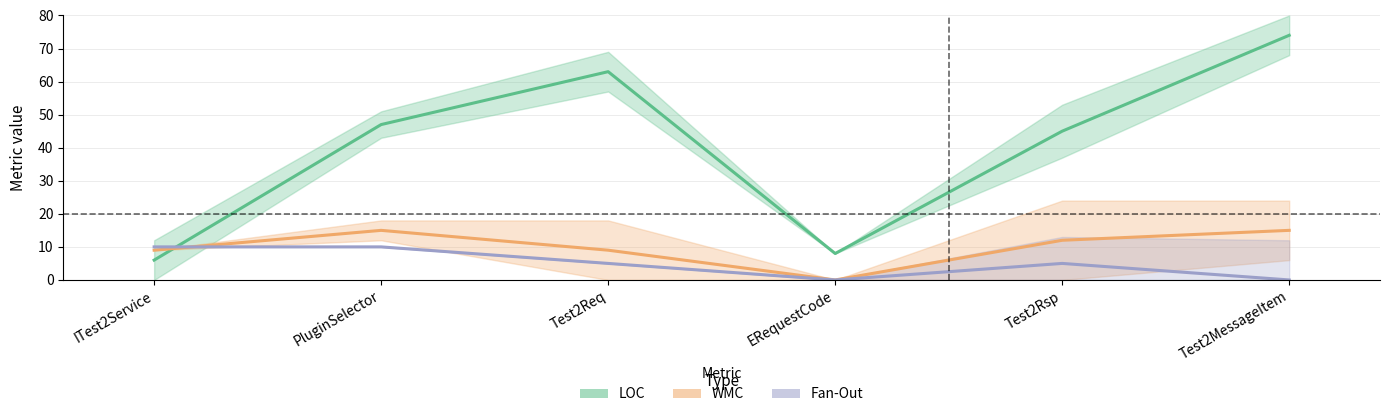

Which series ends up on top after the final intersection of LOC and Fan-Out?

LOC